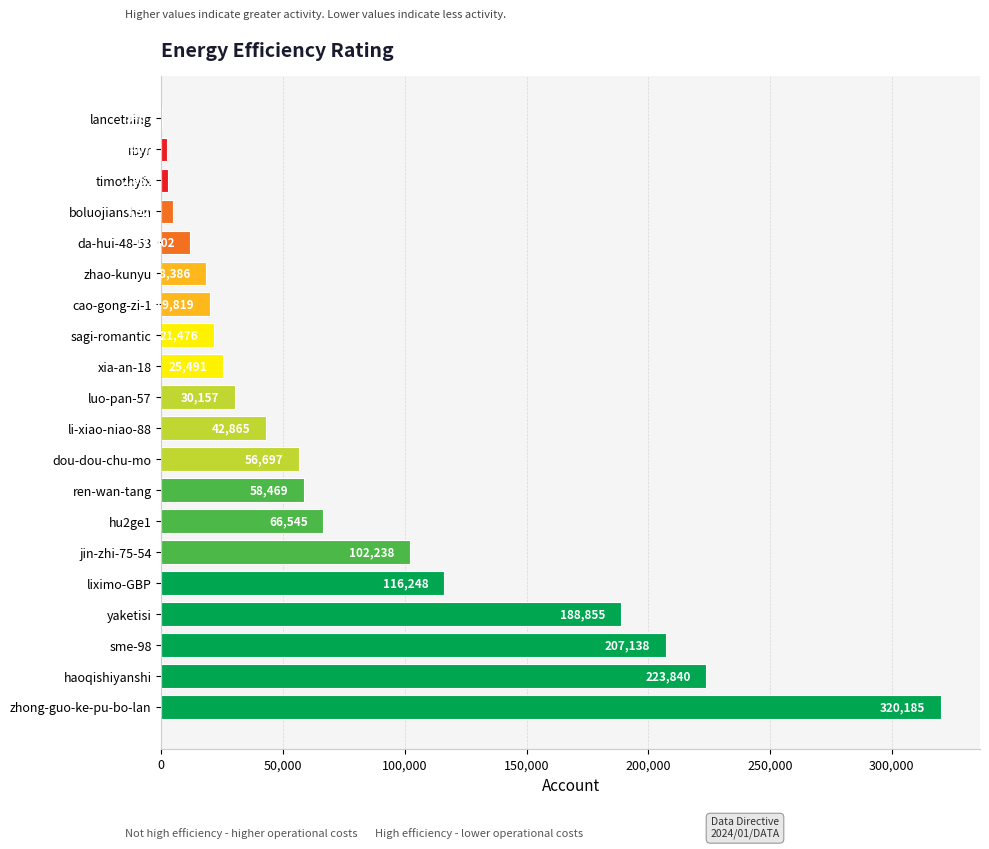

What is the maximum value shown in the chart?

320185